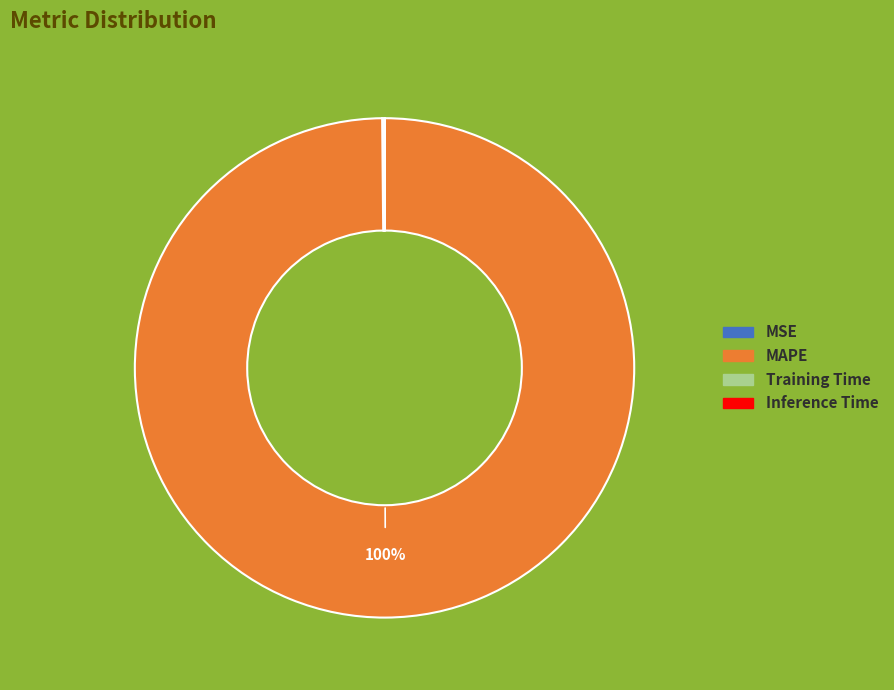

What is the largest slice in the pie chart?

MAPE